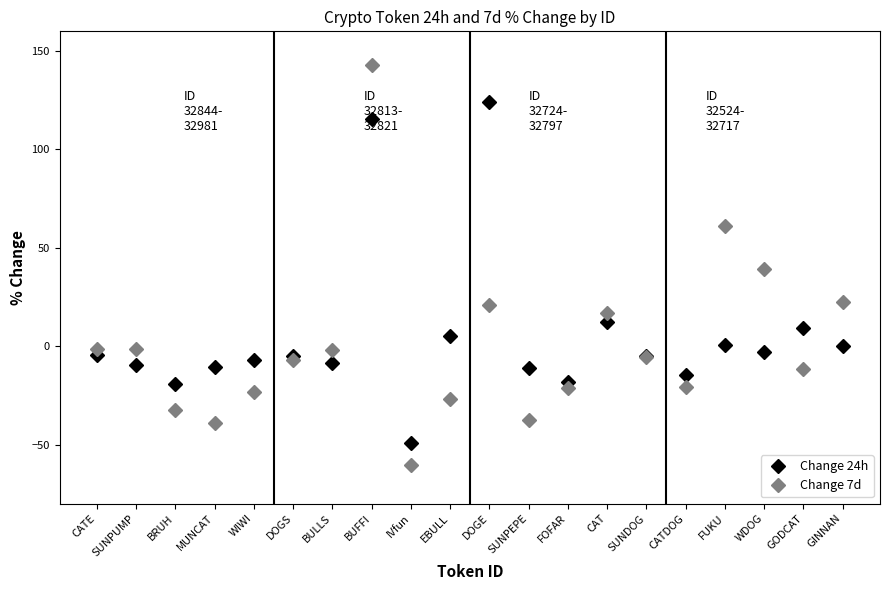

What is the label of the 19th point from the right?

SUNPUMP